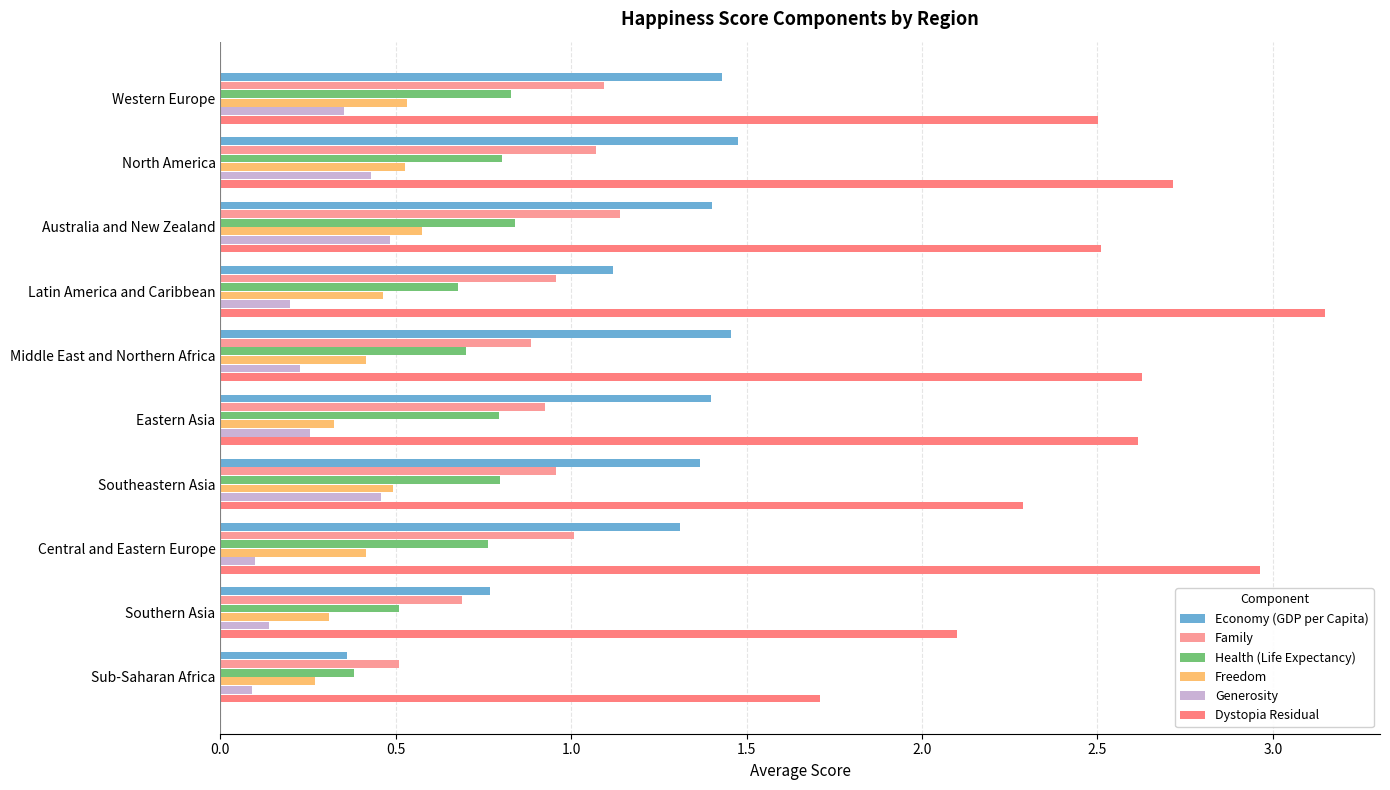

How many Generosity values are between 0 and 1?

10